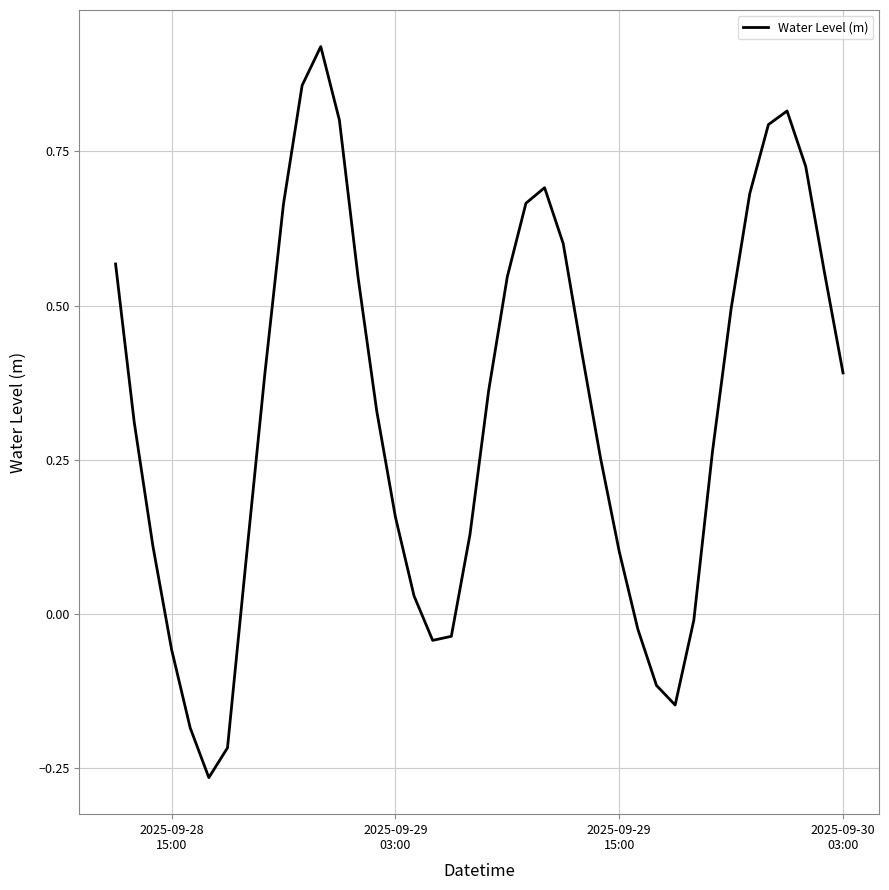

What is the difference between the maximum and minimum values?

1.2